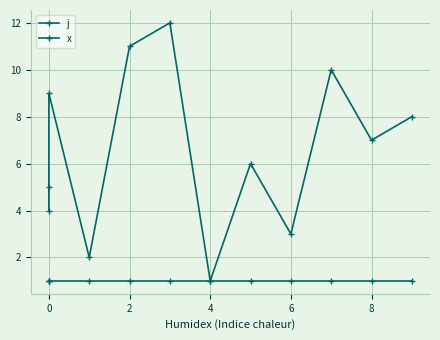

Which series has the largest total across all categories?

j